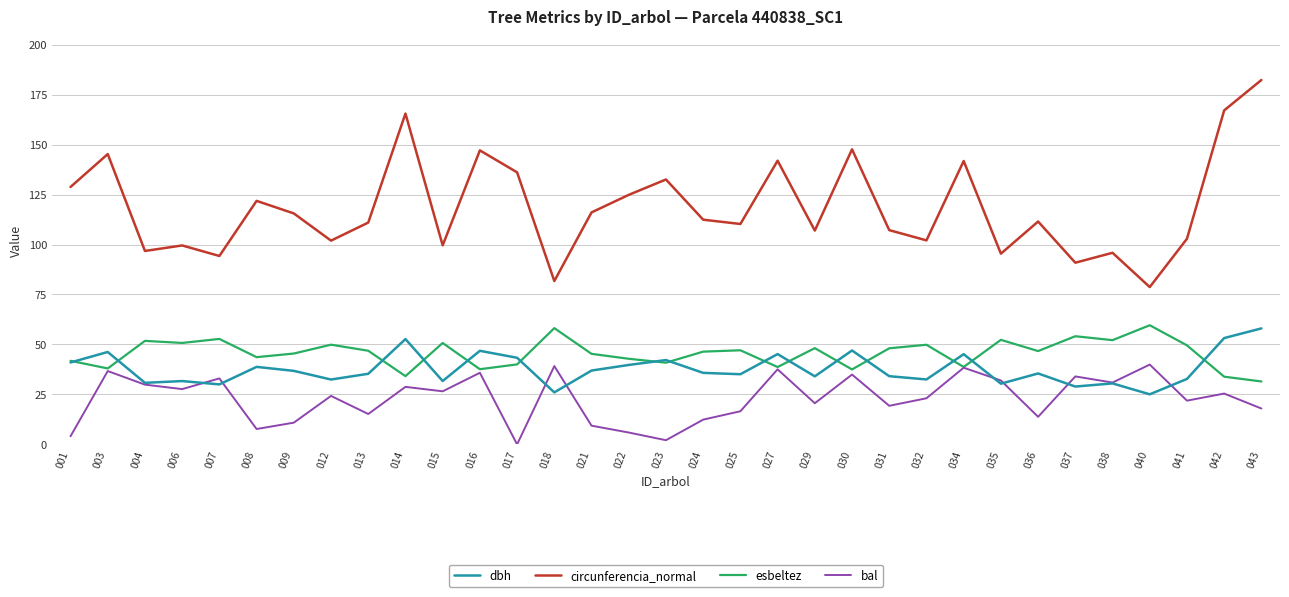

Is the value of bal at 001 greater than the value of dbh at 018?

No